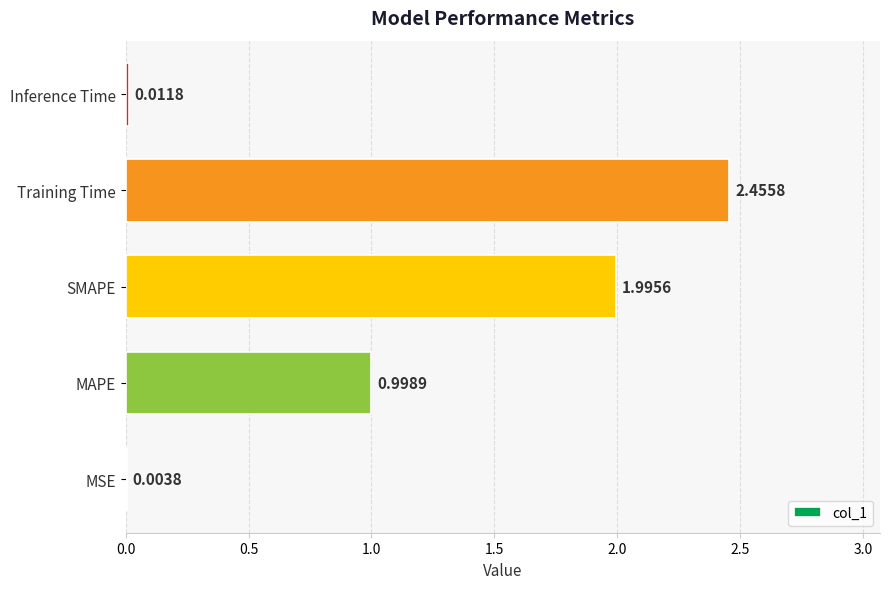

Are the bars horizontal?

Yes